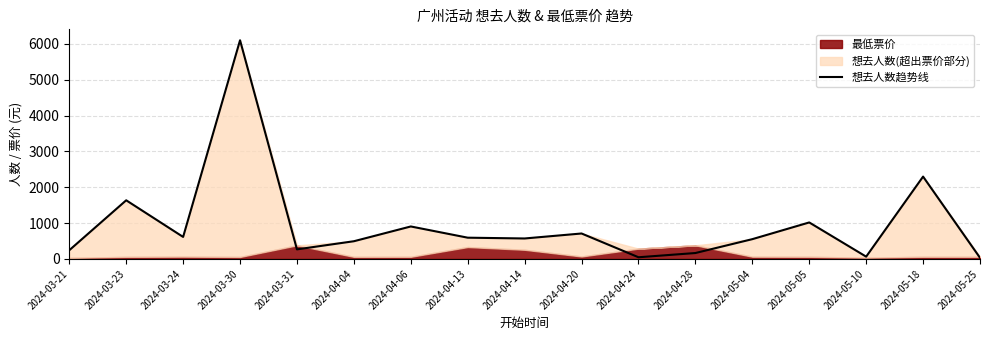

Reading right to left, list all the values displayed in this chart.

2024-05-25=32	2024-05-18=2297	2024-05-10=64	2024-05-05=1018	2024-05-04=552	2024-04-28=165	2024-04-24=47	2024-04-20=710	2024-04-14=571	2024-04-13=593	2024-04-06=906	2024-04-04=494	2024-03-31=267	2024-03-30=6100	2024-03-24=614	2024-03-23=1636	2024-03-21=243